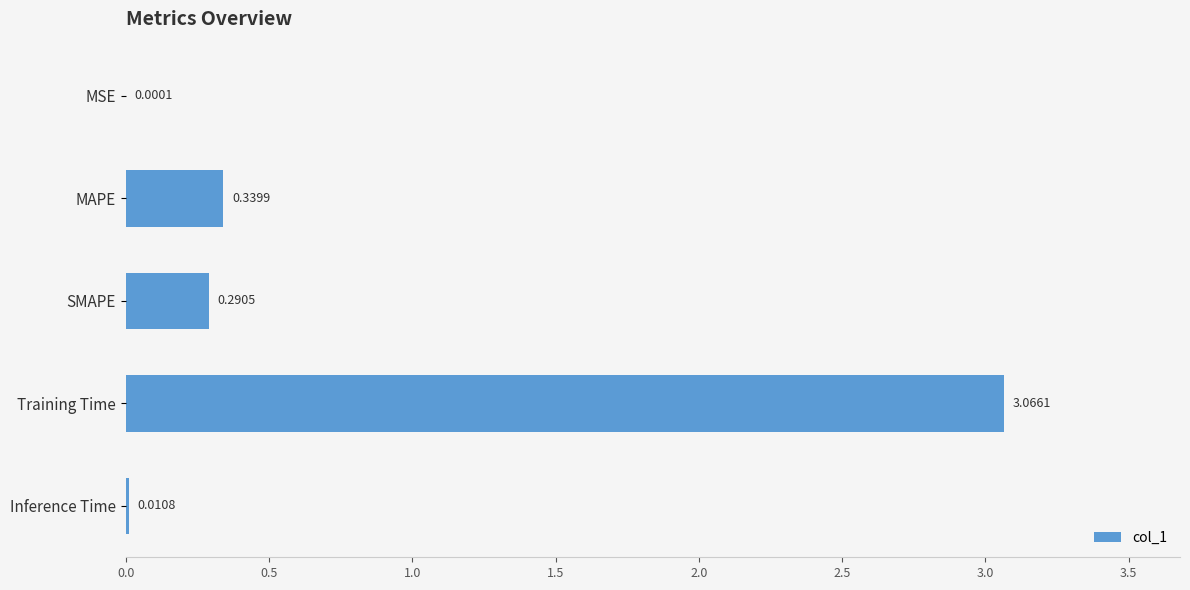

Which category has the highest value across all series?

Training Time